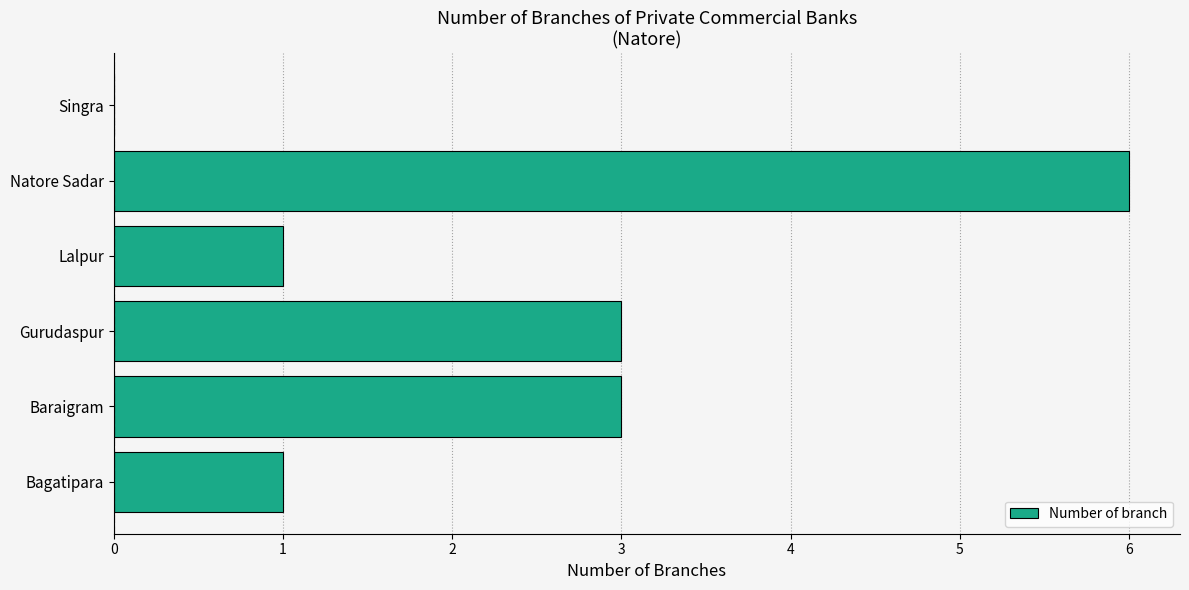

Are the bars horizontal?

Yes